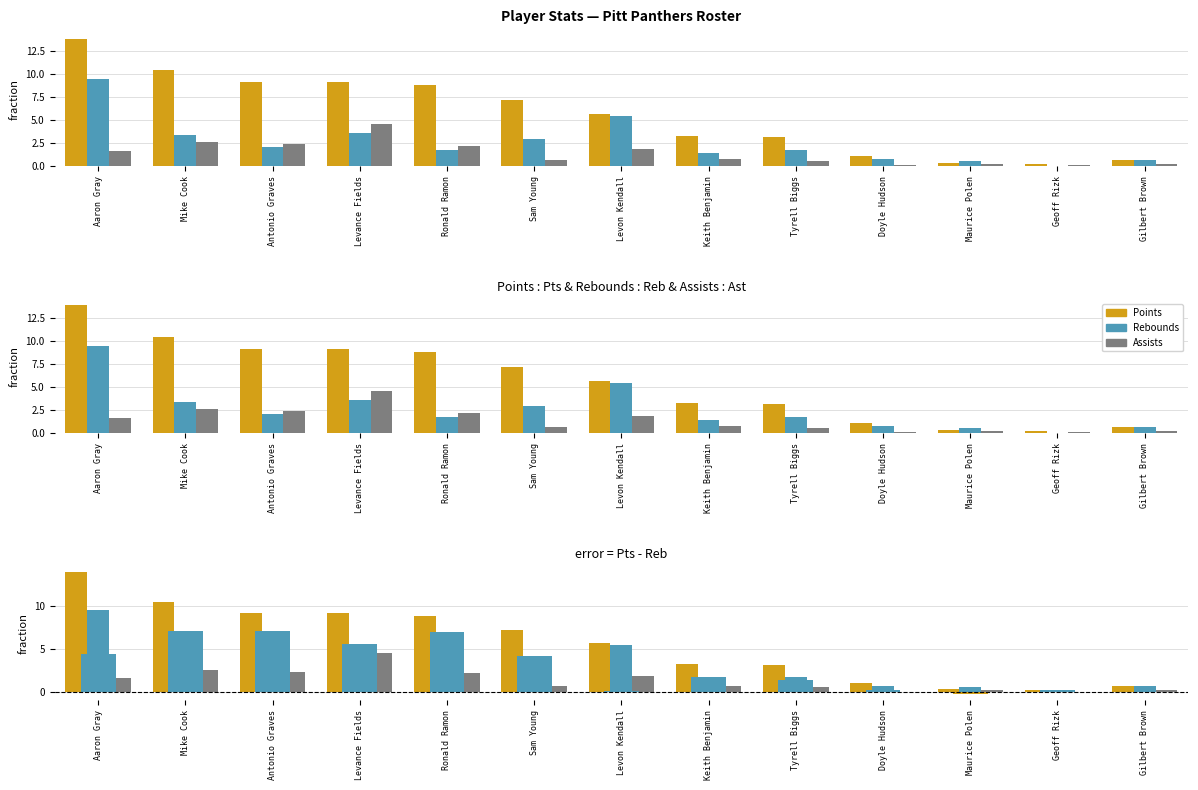

At which label does Assists reach its peak?

Levance Fields